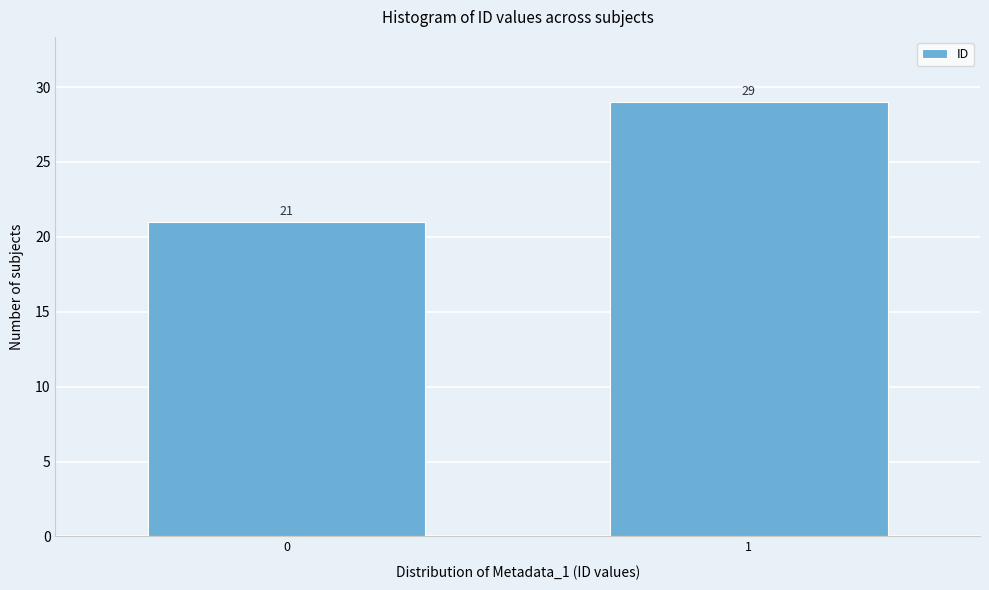

Reading left to right, transcribe all the data shown in this chart.

0=21	1=29